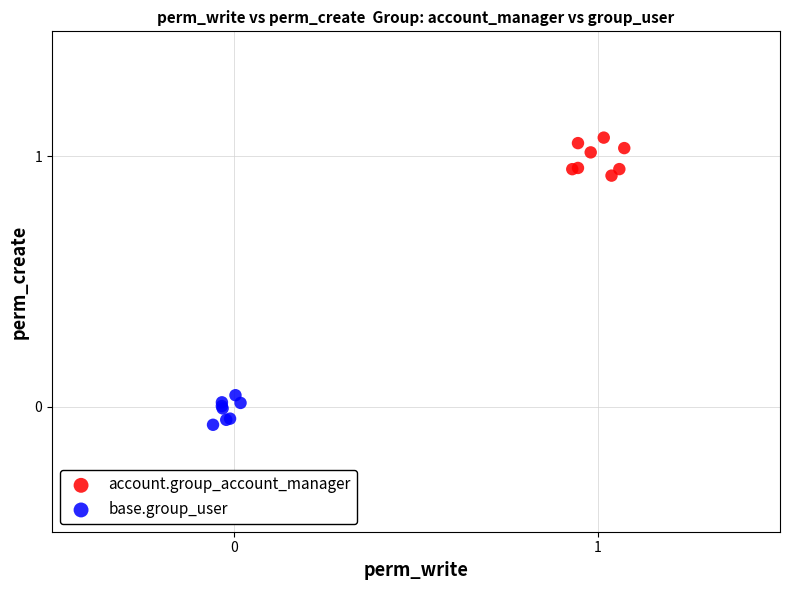

Which series reaches the maximum Y coordinate?

account.group_account_manager